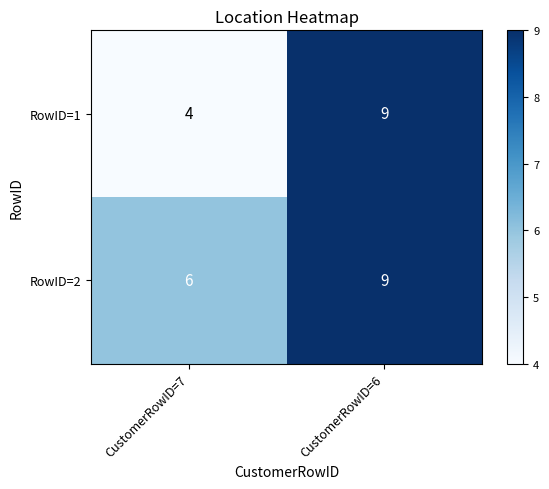

Which series has the widest spread of values?

RowID=1